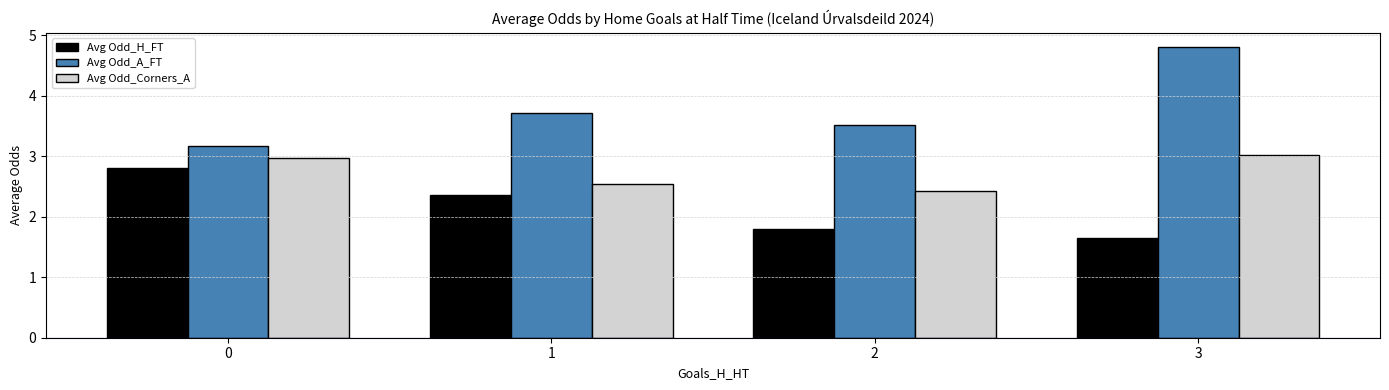

Rank the series by their average value, from highest to lowest.

Avg Odd_A_FT, Avg Odd_Corners_A, Avg Odd_H_FT